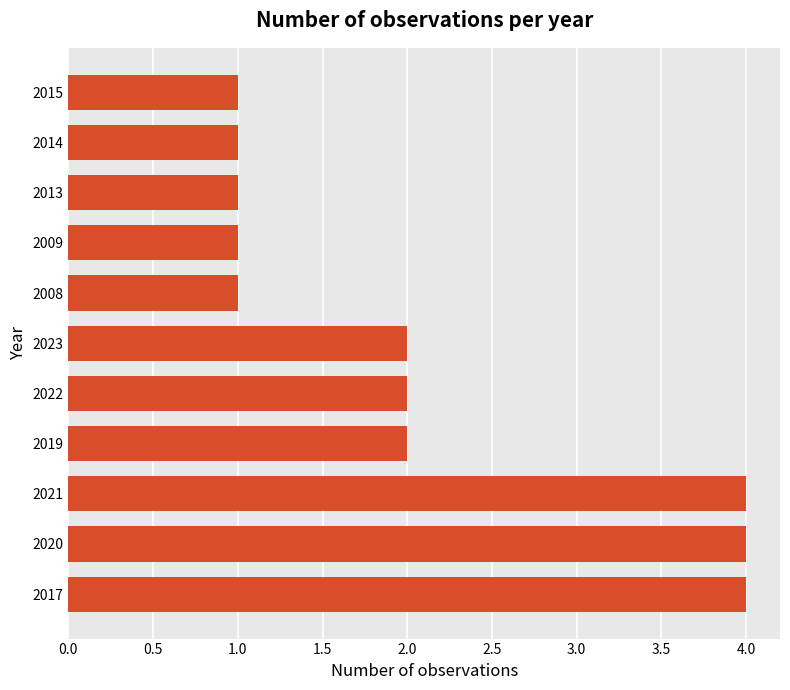

What is the difference between the maximum and minimum values?

3